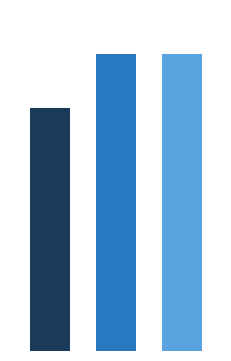

What is the value of the 3rd bar from the left?

1.4